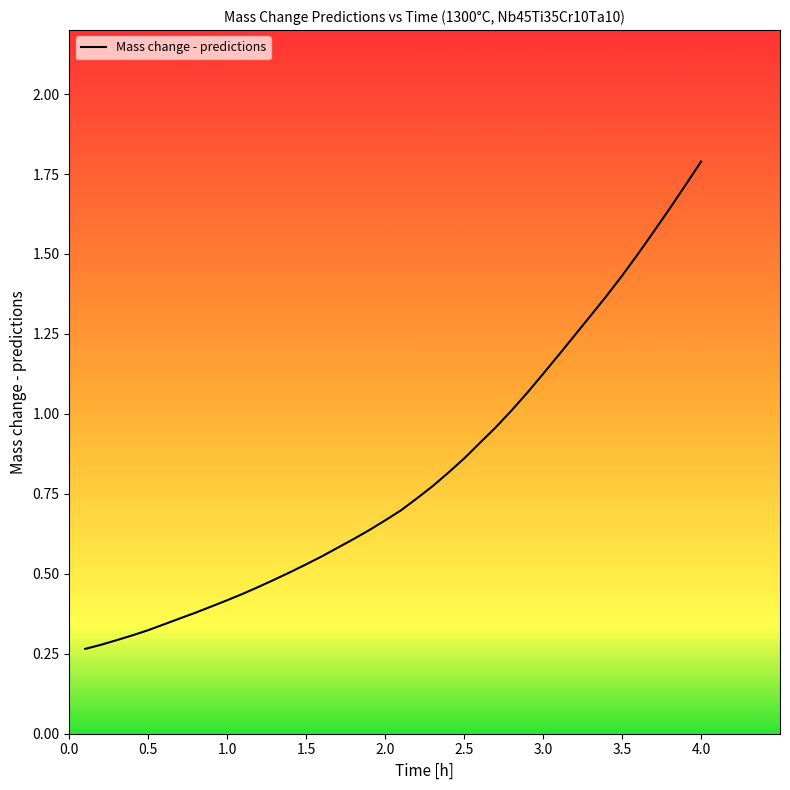

What is the difference between the maximum and minimum values?

1.5